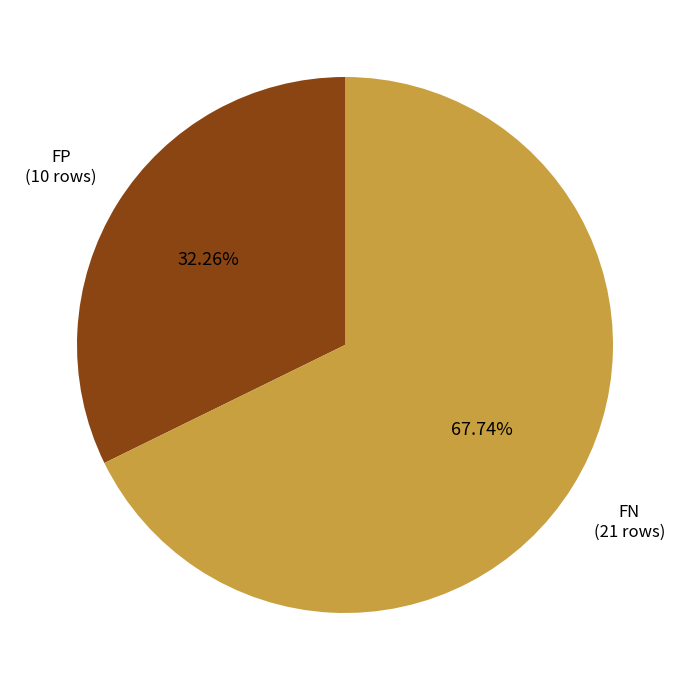

What percentage is the FP slice, to the nearest percent?

32%